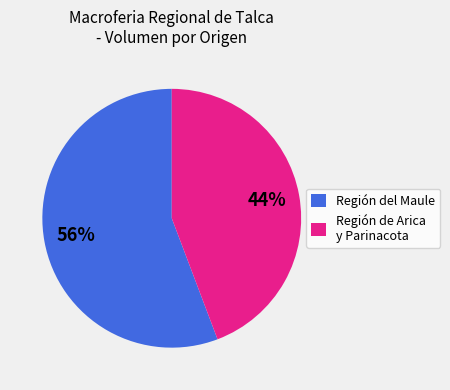

How many segments does this pie chart have?

2